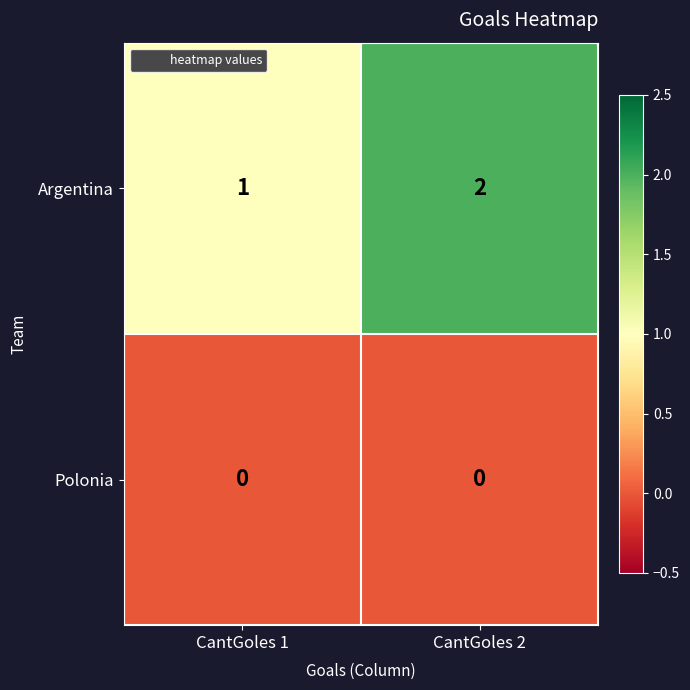

Rank the series by their maximum value, from lowest to highest.

Polonia, Argentina